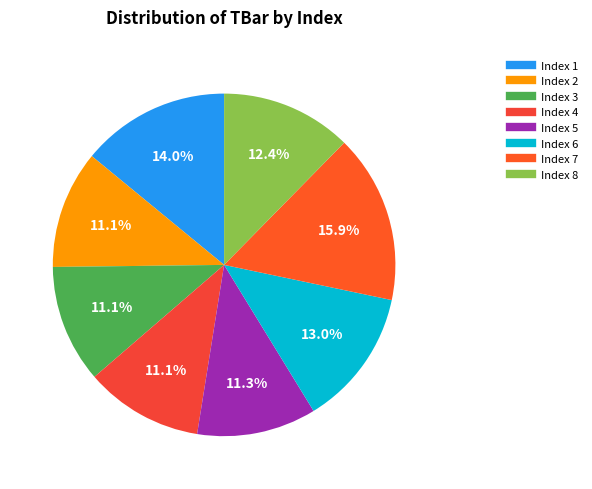

How many slices are in this pie chart?

8